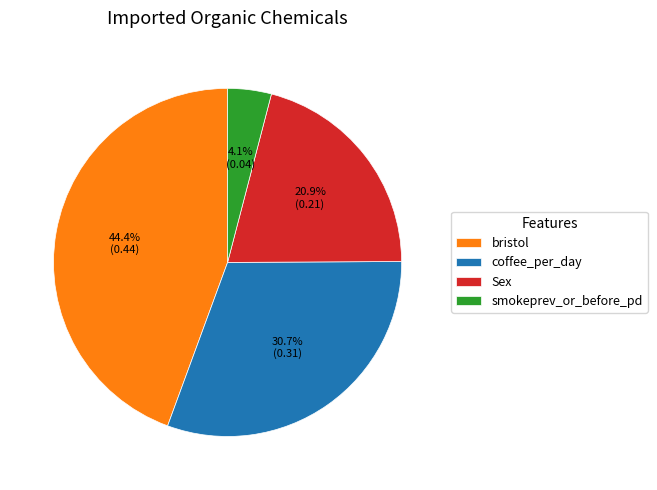

The bristol slice represents 44% of the pie. True or false?

True